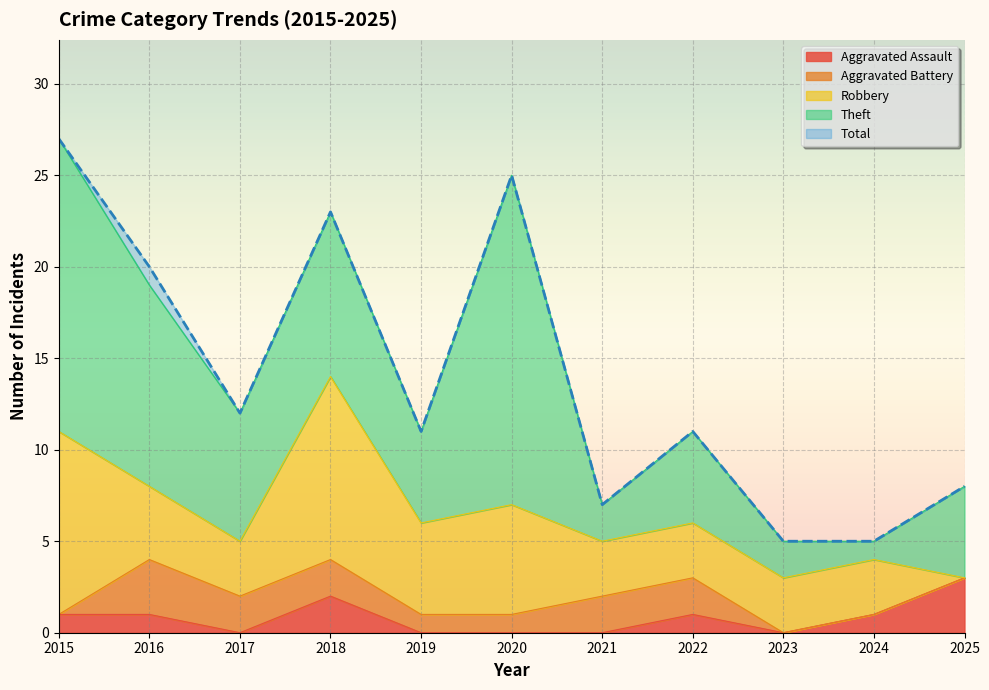

What are all the series names shown in the legend?

Aggravated Assault, Aggravated Battery, Robbery, Theft, Total